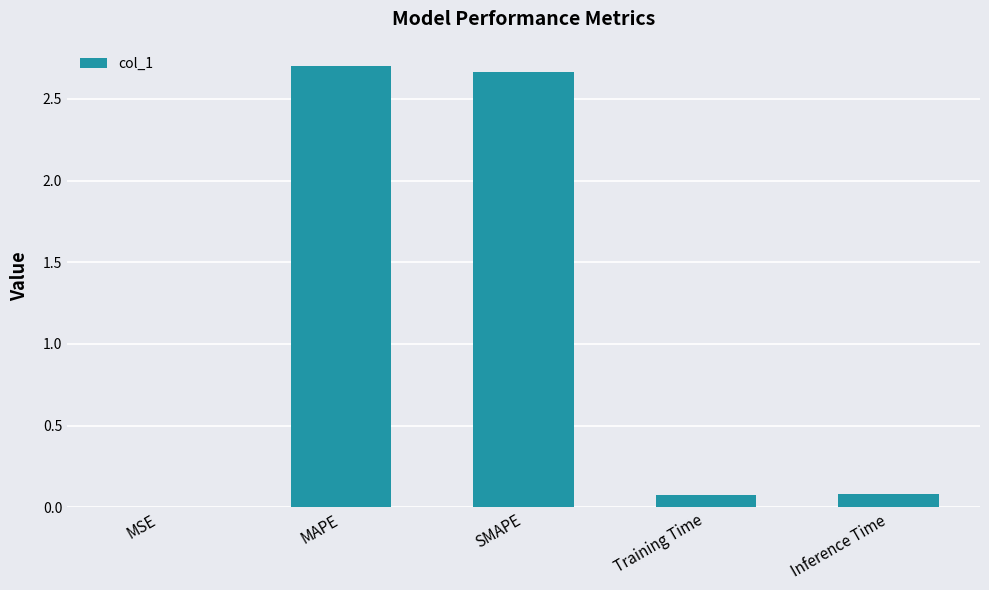

Between Training Time and SMAPE, which is larger?

SMAPE